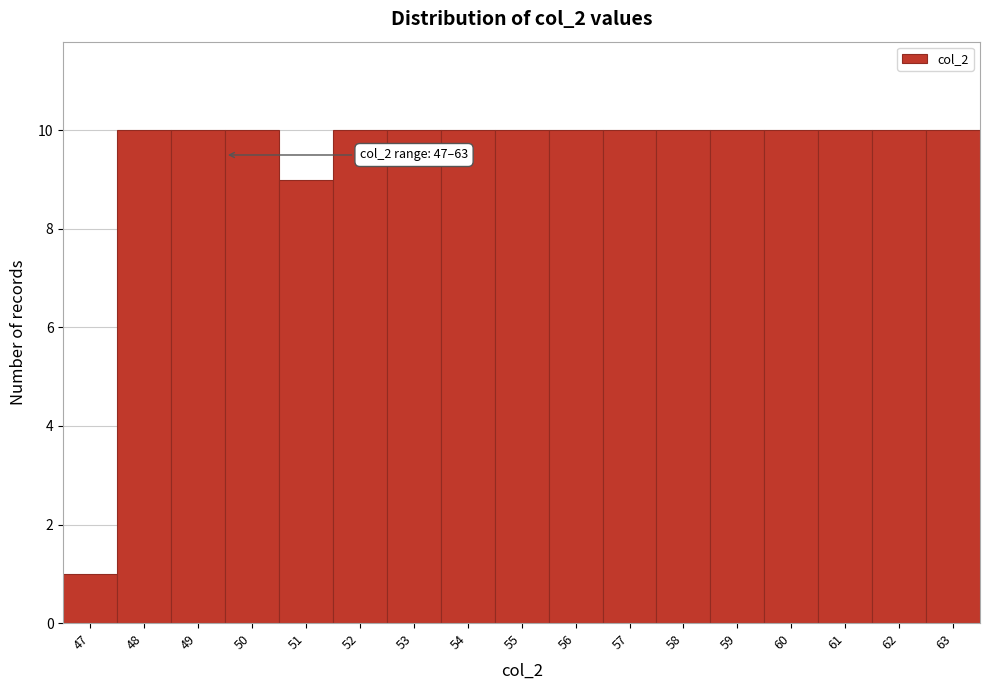

Reading right to left, extract all data points from this chart.

10	10	10	10	10	10	10	10	10	10	10	10	9	10	10	10	1